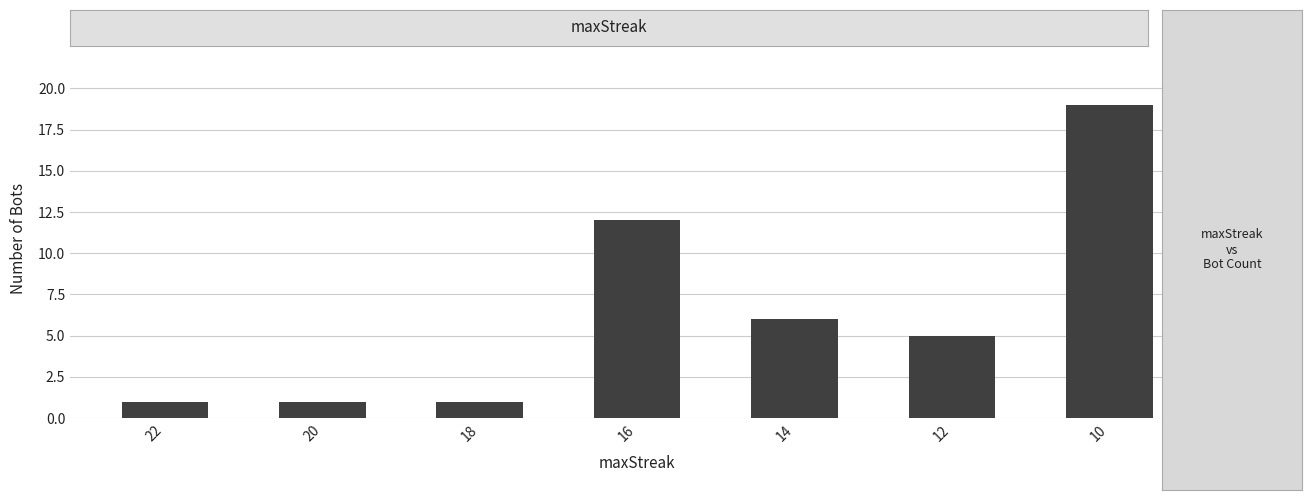

True or false: the data shows 6 at 14.

True